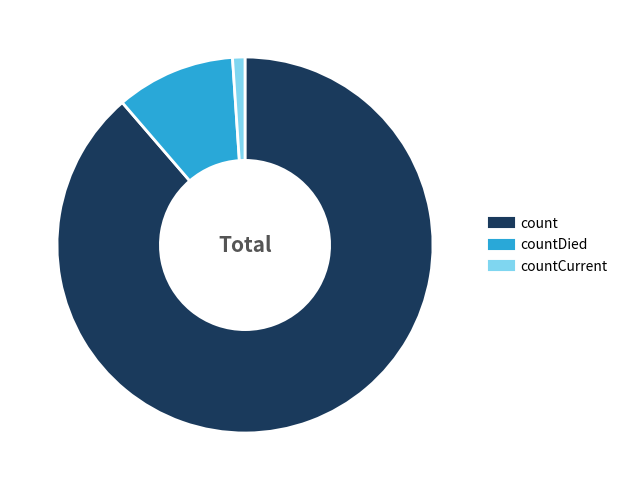

Is there any slice that represents more than half of the pie?

Yes